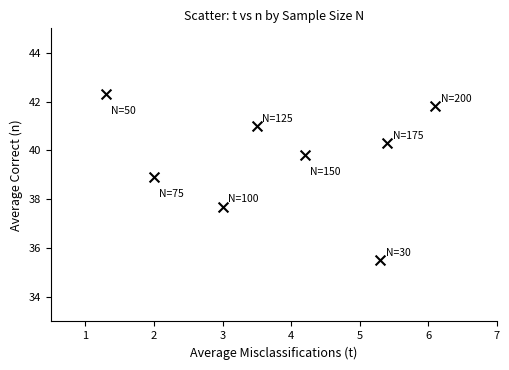

What is the average Y value?

39.7